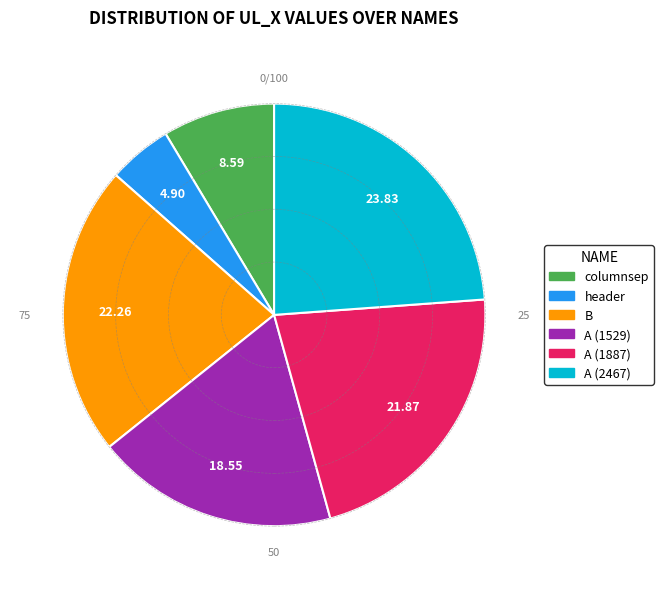

What is the largest slice in the pie chart?

A (2467)